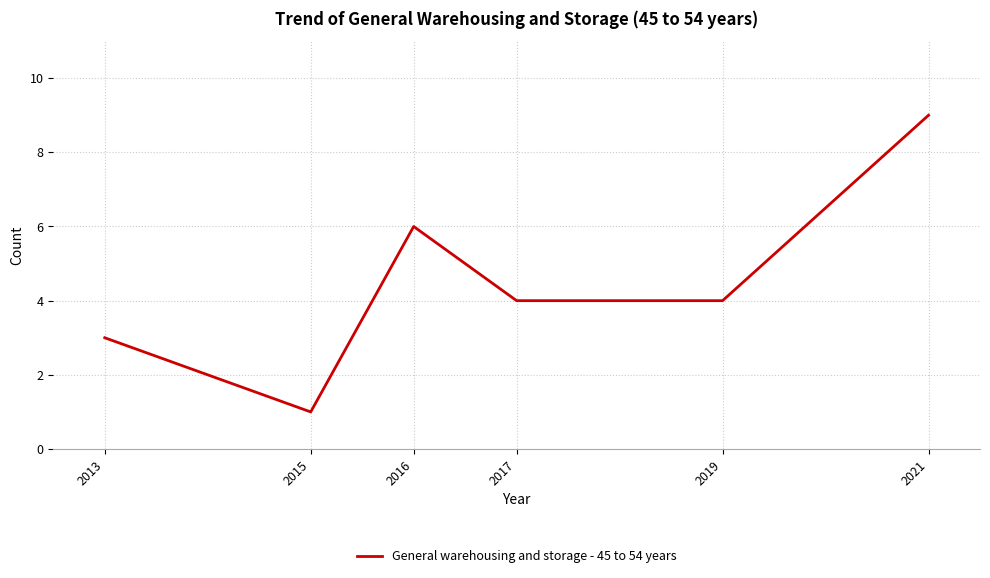

Where is the first local minimum?

2015